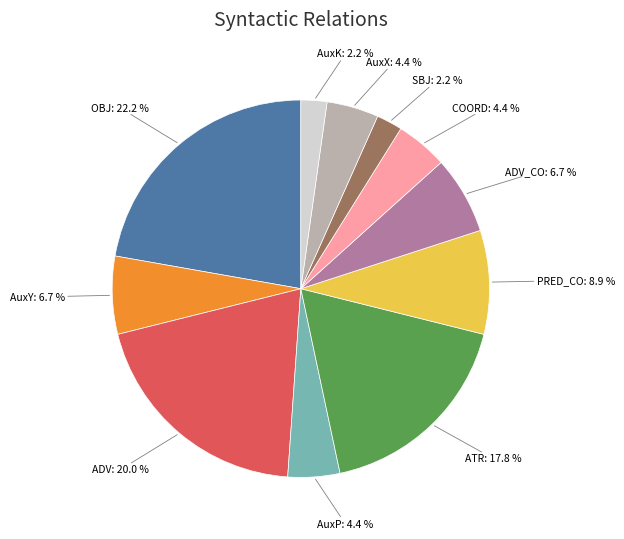

Does any single category account for the majority?

No